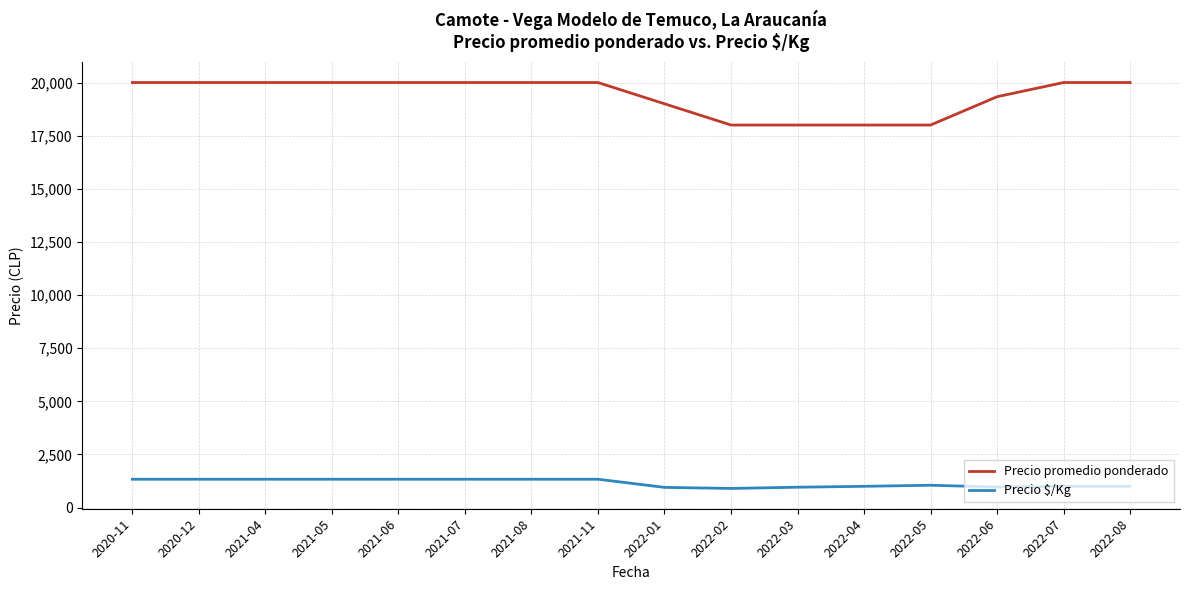

True or false: Precio $/Kg and Precio promedio ponderado cross at least once.

False